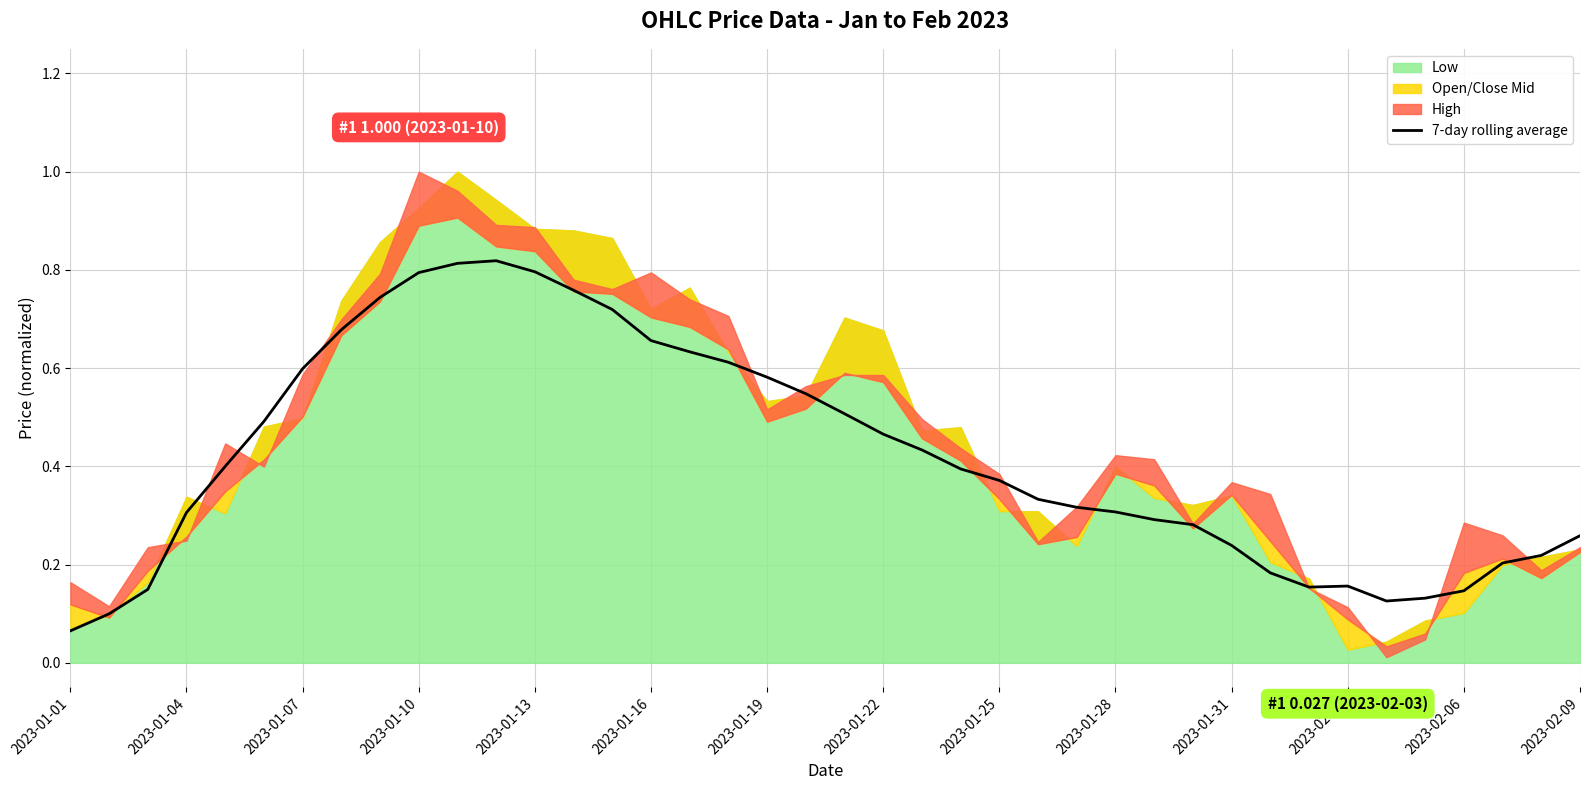

True or false: 7-day rolling average has a value of 0.8 at 2023-01-13.

True